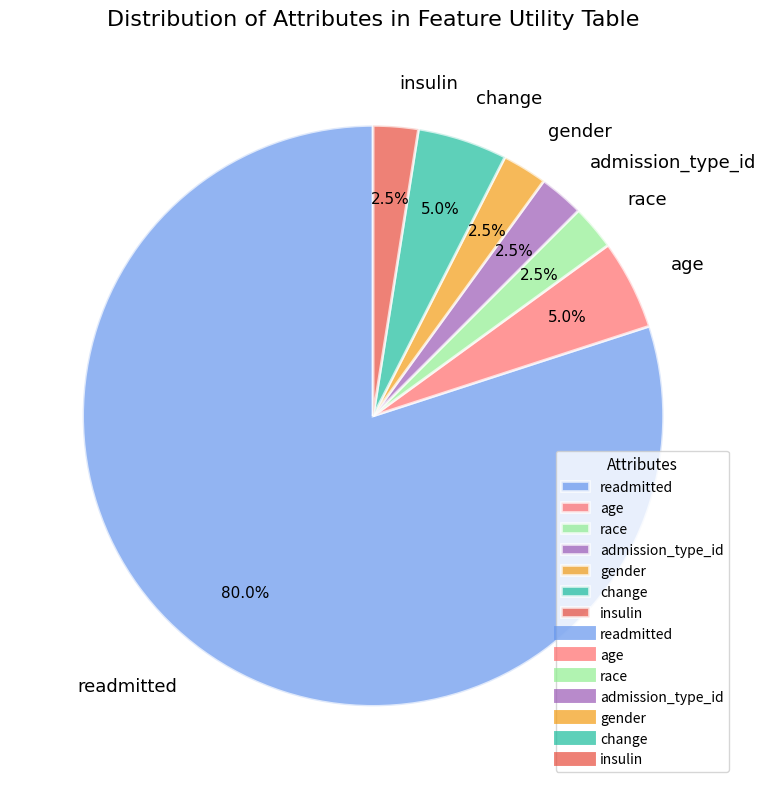

What is the largest slice in the pie chart?

readmitted